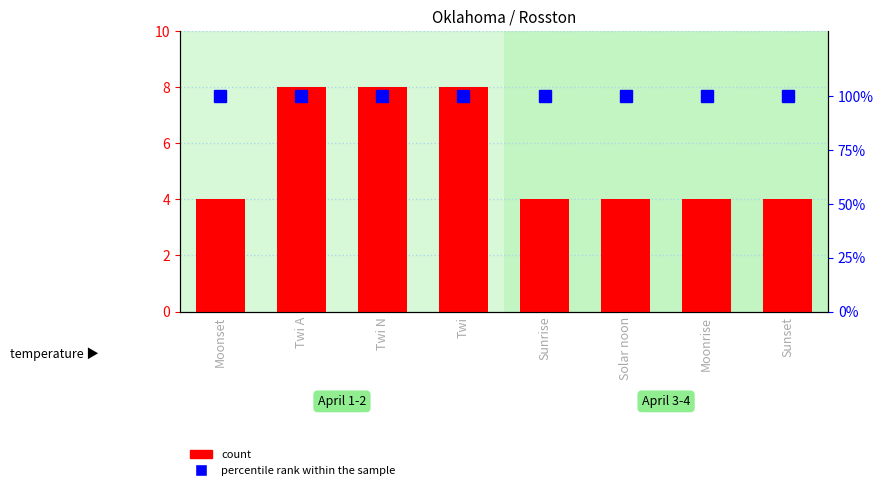

Rank the series by their maximum value, from lowest to highest.

count, percentile rank within the sample